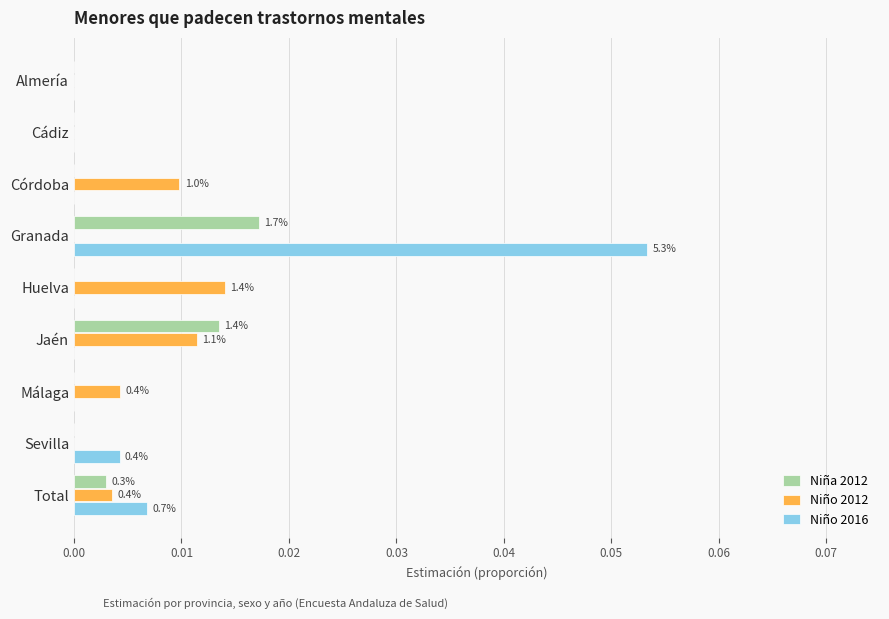

The Niña 2012 series shows 0.0 at Jaén. True or false?

True